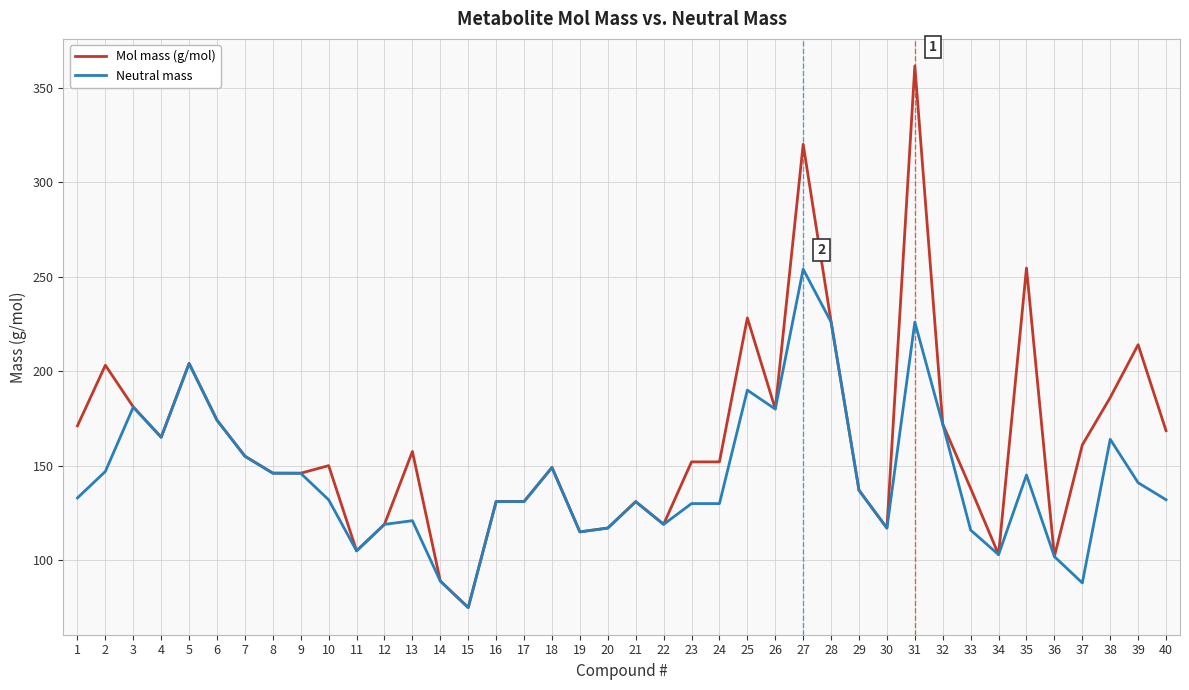

Rank the series by their average value, from highest to lowest.

Mol mass (g/mol), Neutral mass